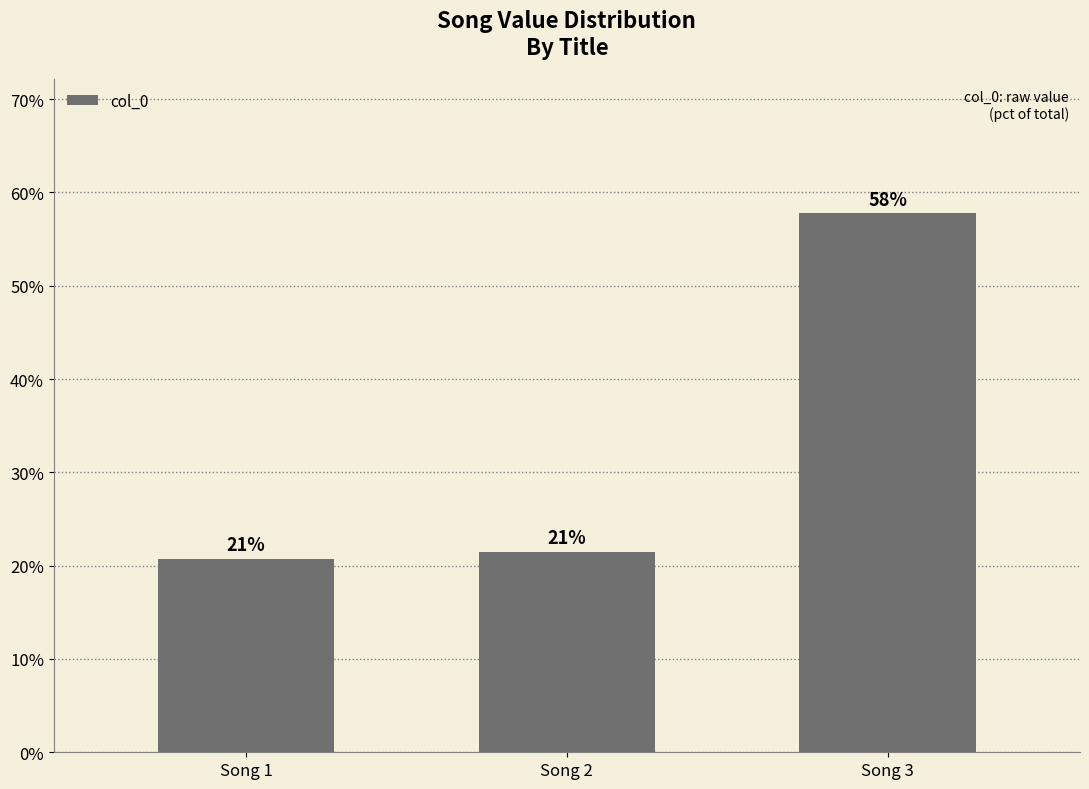

Is it true that the value at Song 2 is 21.5?

True